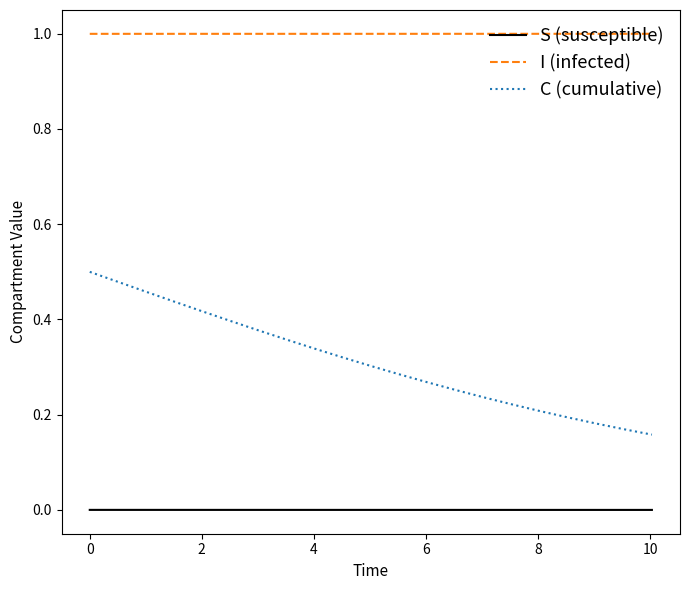

True or false: I (infected) and S (susceptible) cross at least once.

False